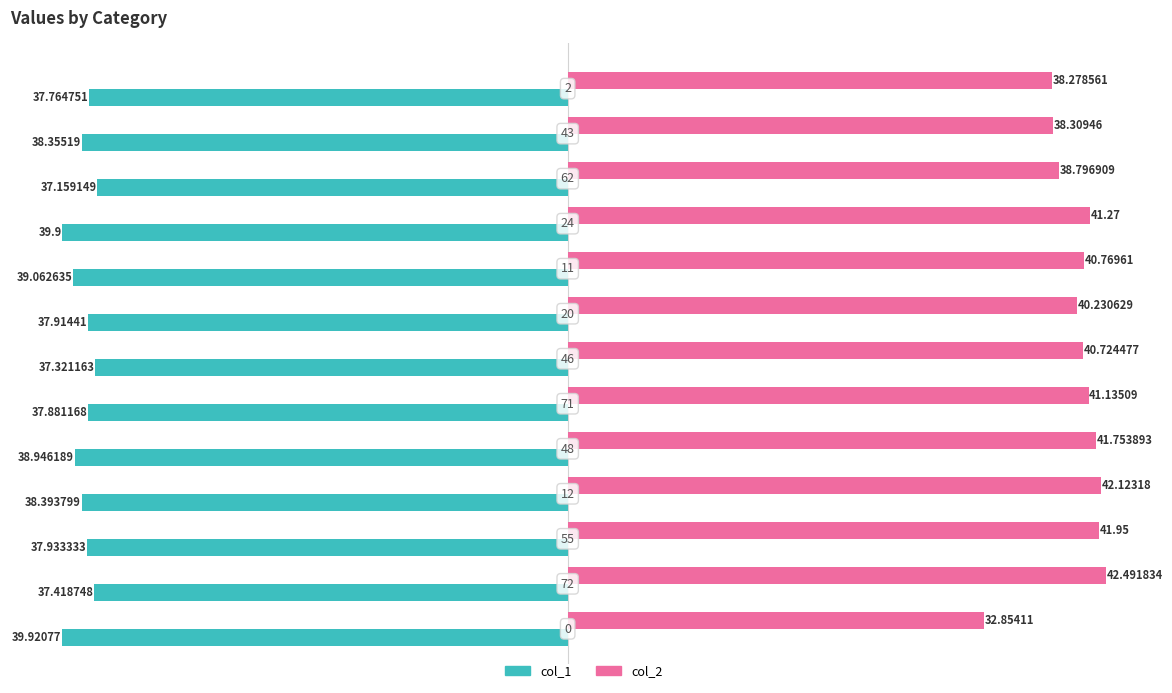

What is the sum of all col_1 values?

-498.0